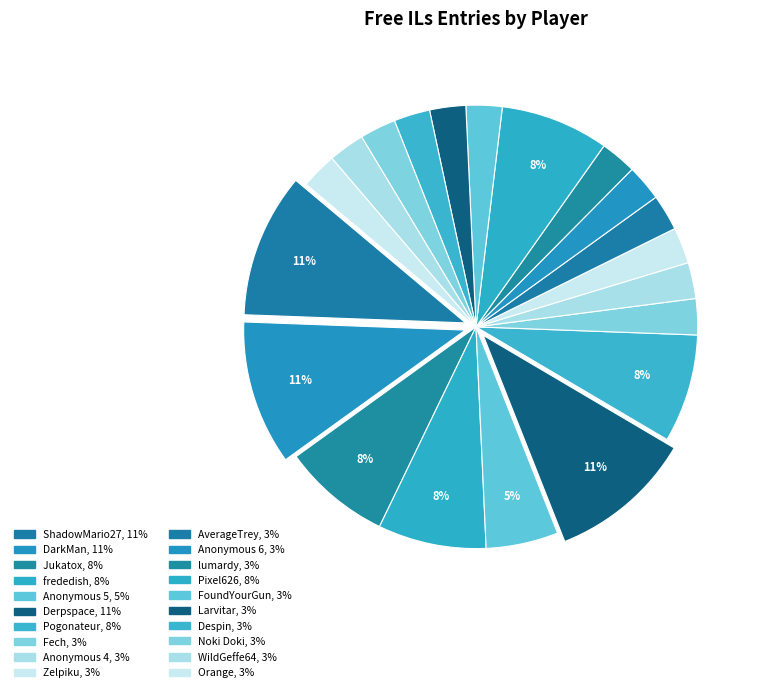

To the nearest percent, what is the combined percentage of Larvitar and Noki Doki?

5%